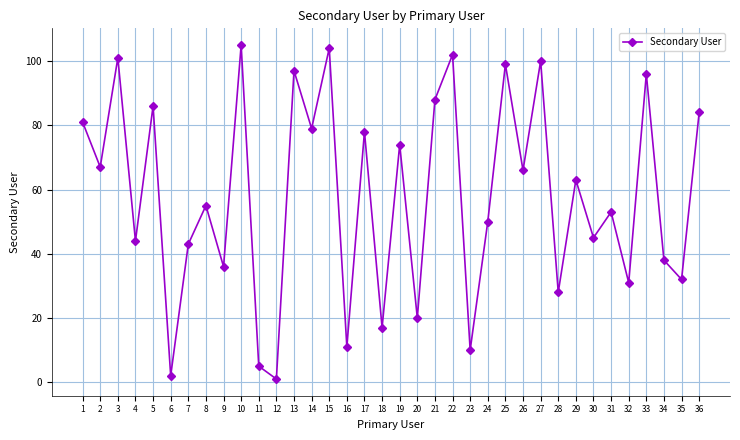

Which has a higher value, 36 or 7?

36